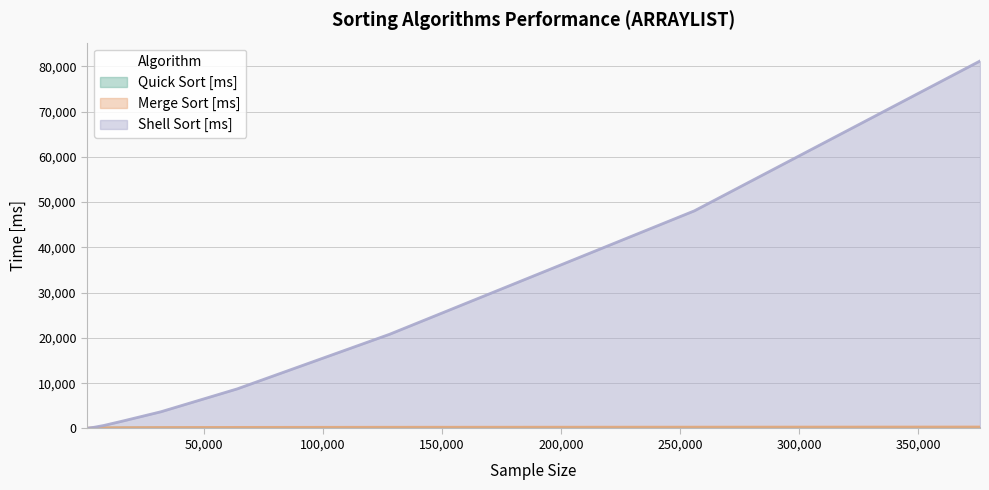

At which label does Shell Sort [ms] reach its minimum?

1000